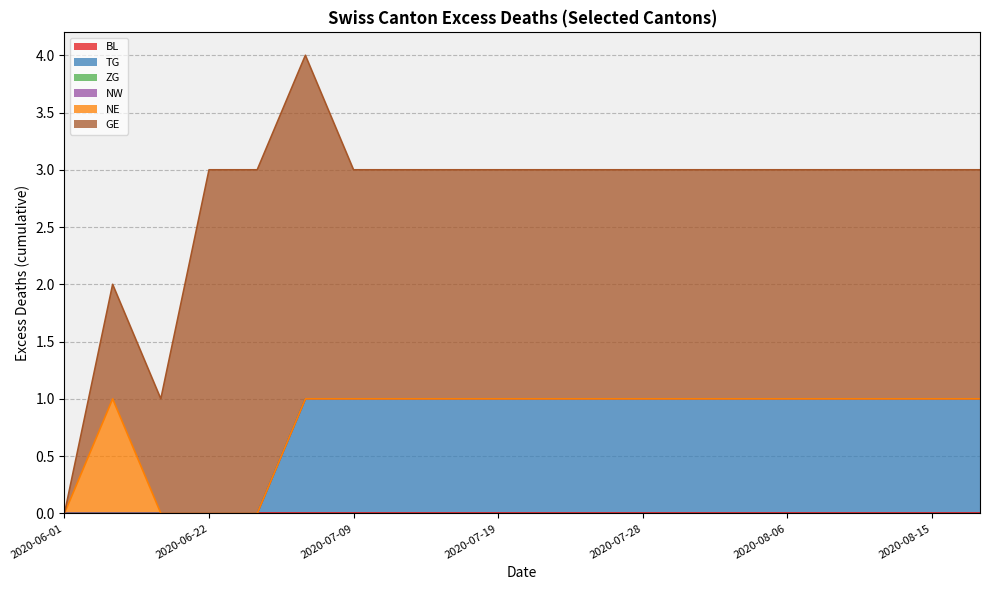

Is the value of ZG at 2020-07-28 greater than the value of NE at 2020-07-22?

No